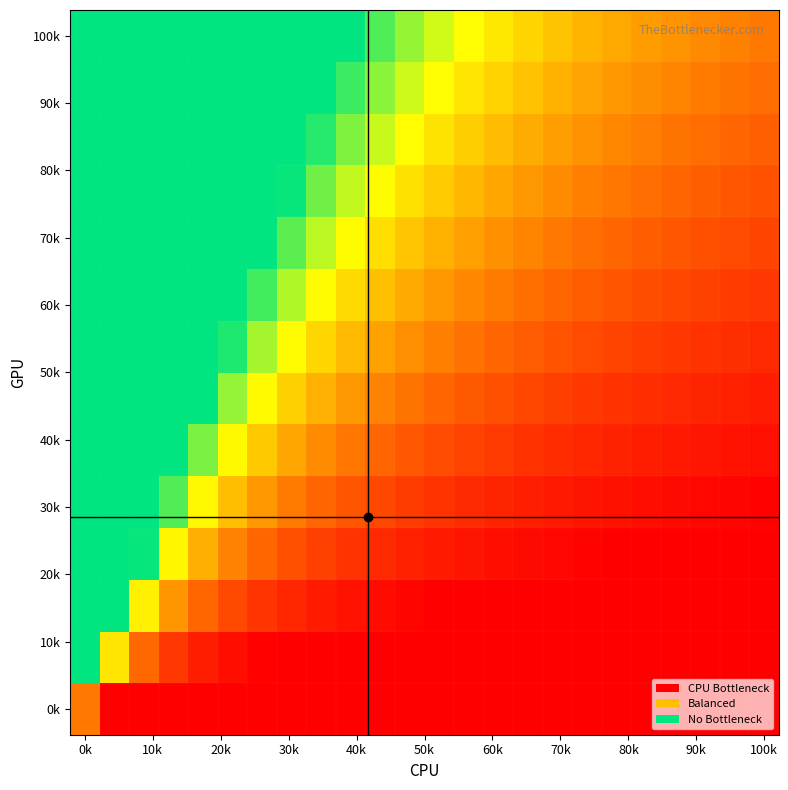

What is the difference between the highest and lowest values at 19?

0.4